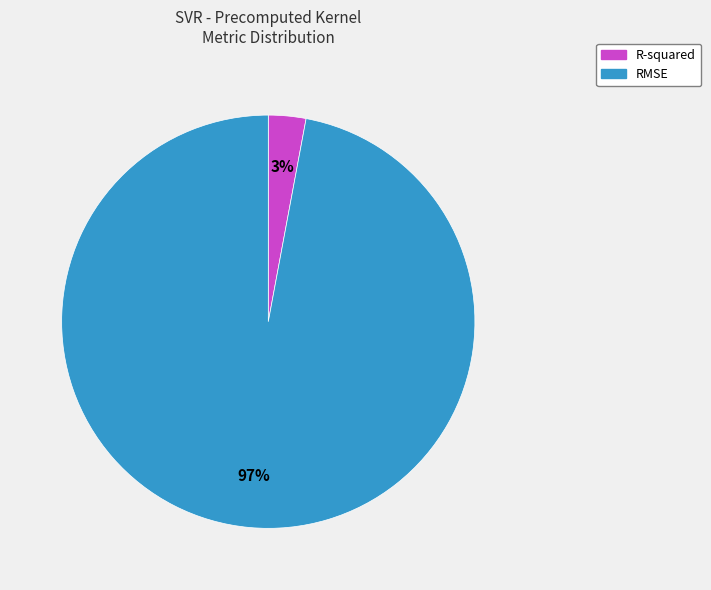

True or false: RMSE accounts for 91% of the total.

False